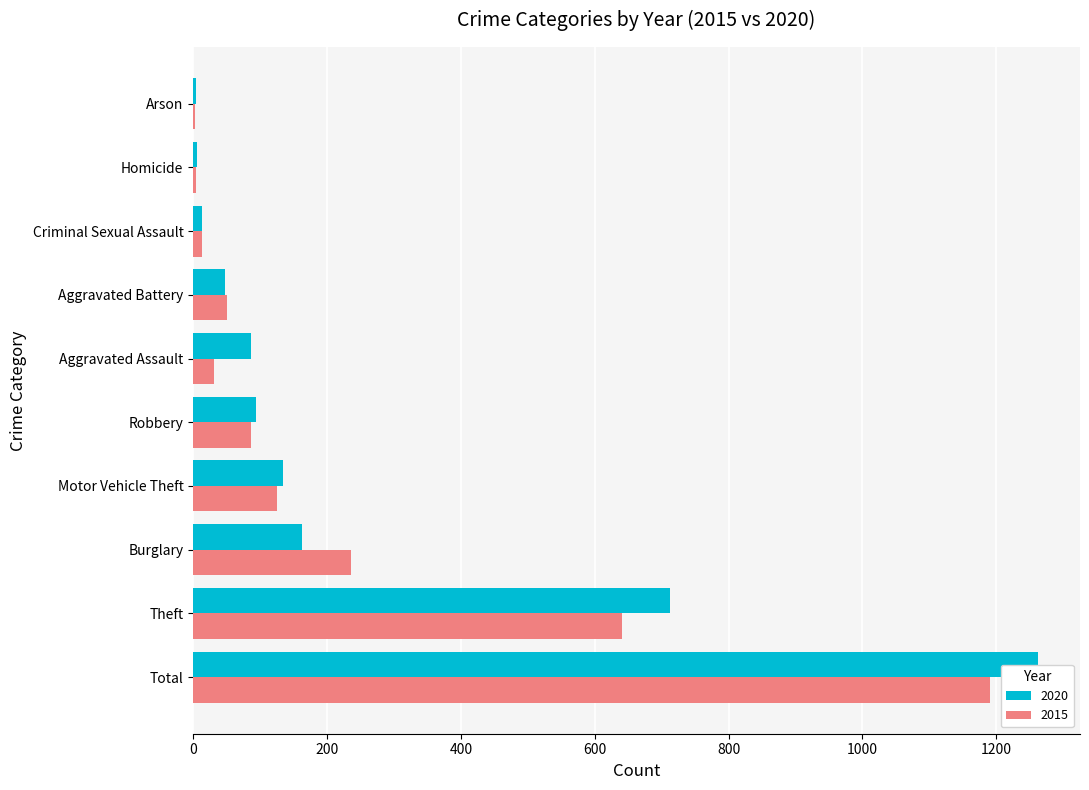

At which category is the sum across all series the highest?

Total